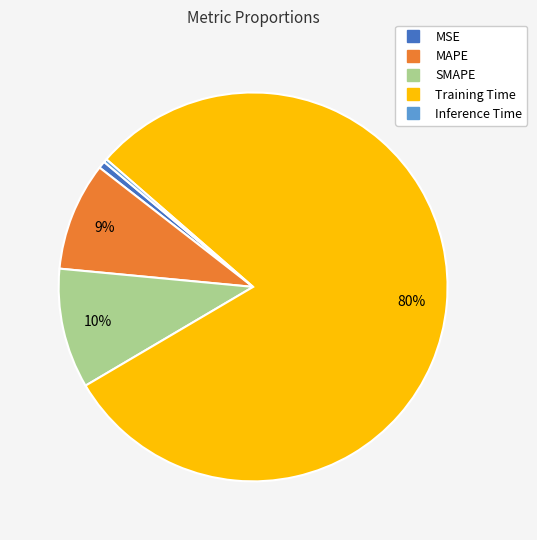

To the nearest percent, what percentage of the pie is MSE?

1%